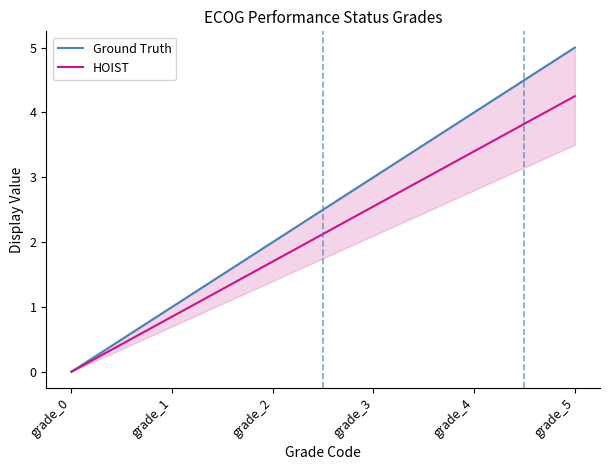

What is the value of the HOIST point at the 3rd from the left?

1.7